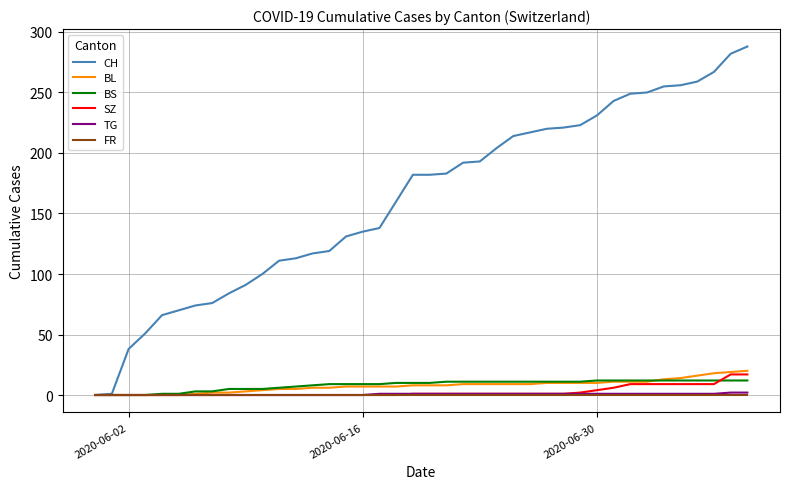

Does the chart display data point markers on the line(s)?

No